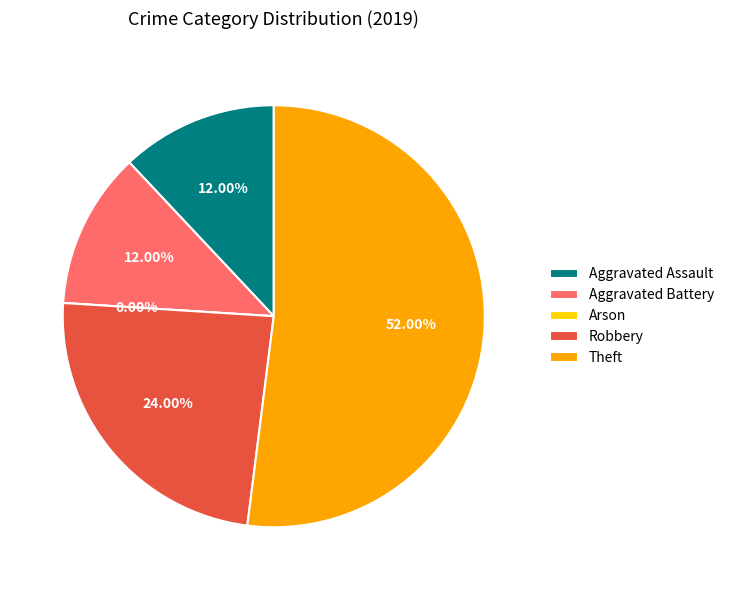

What is the largest slice in the pie chart?

Theft